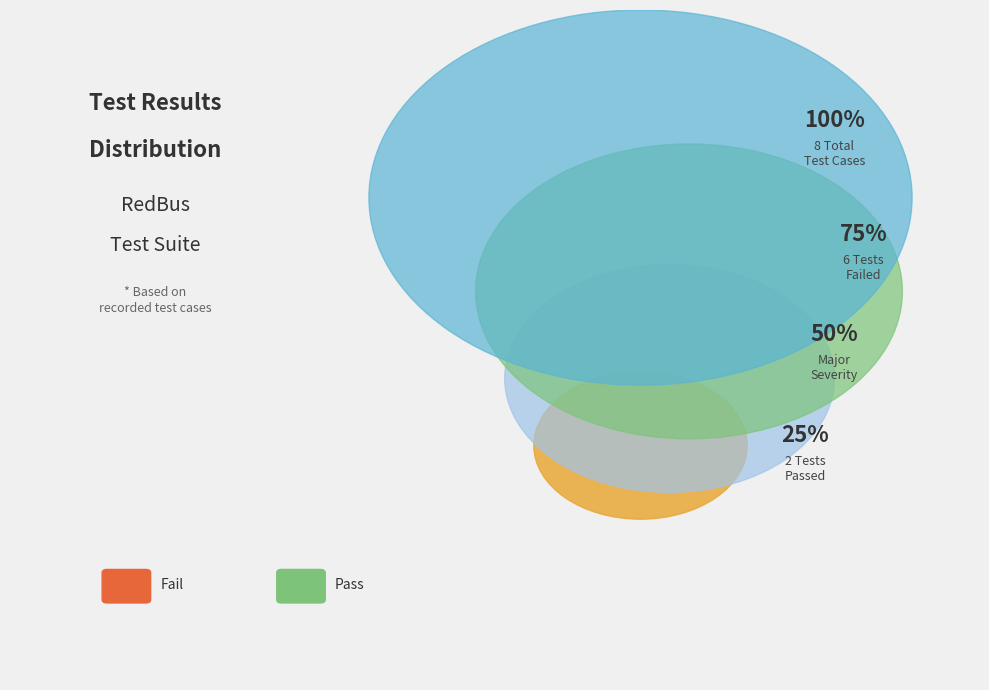

True or false: Fail accounts for 80% of the total.

False